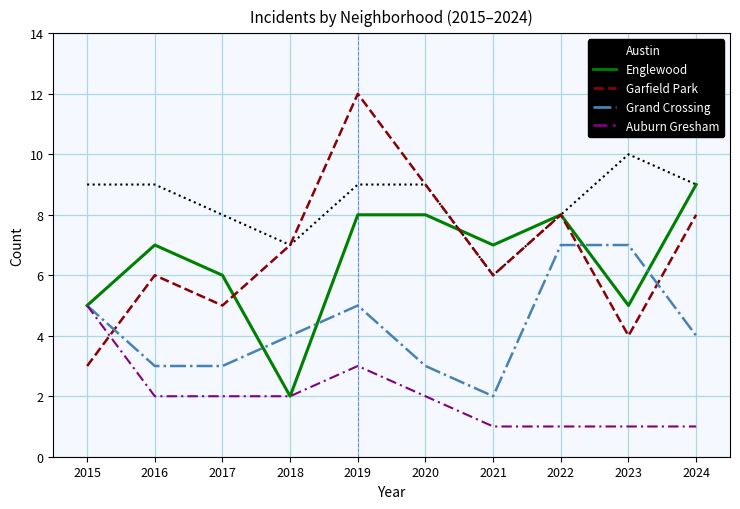

What is the spread (max minus min) of values at 2016?

7